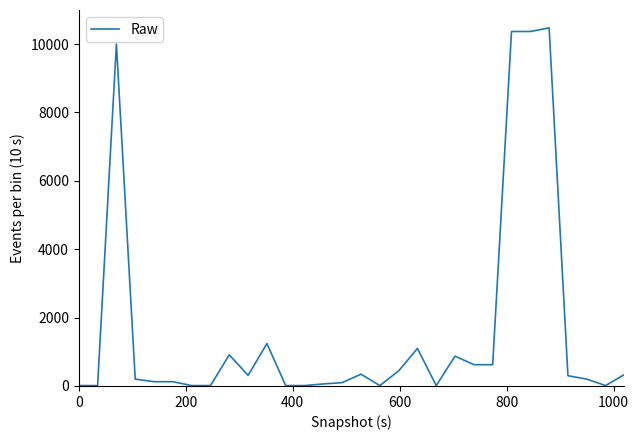

What is the greatest value displayed?

10472.0